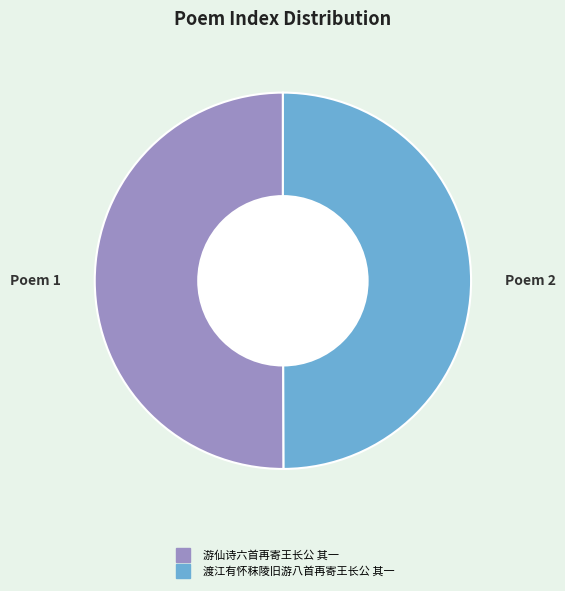

True or false: 游仙诗六首再寄王长公 其一 accounts for 50% of the total.

True